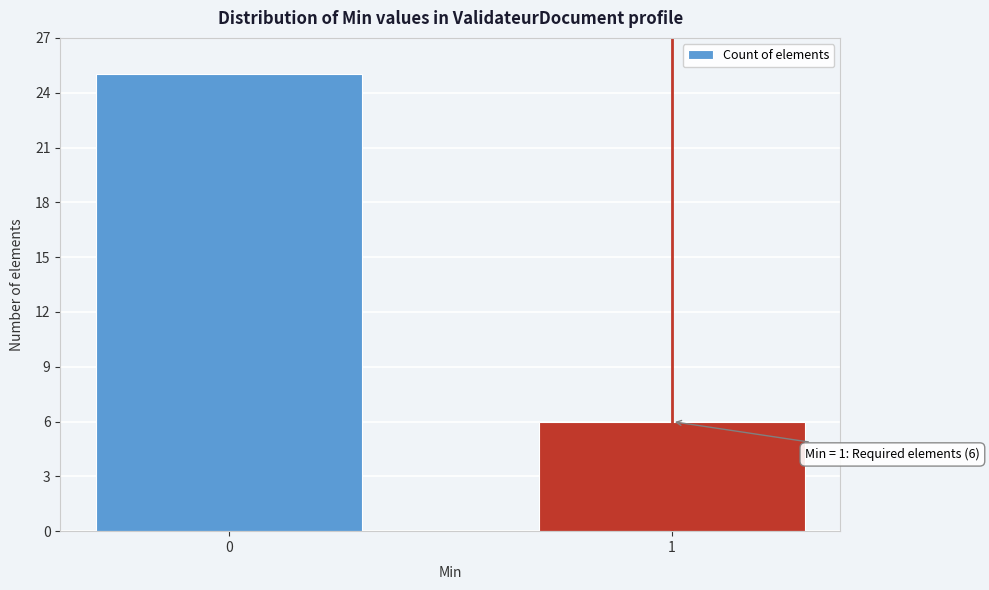

Reading left to right, list all the values displayed in this chart.

0=25	1=6